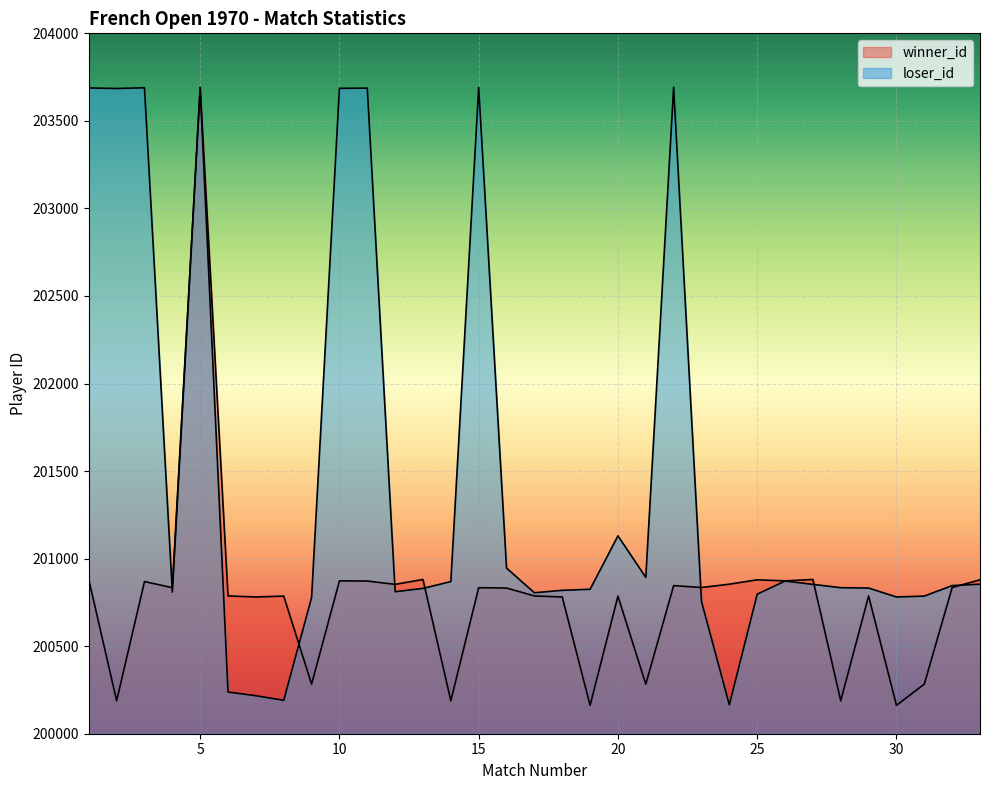

Which has a higher value, 17 or 31?

17